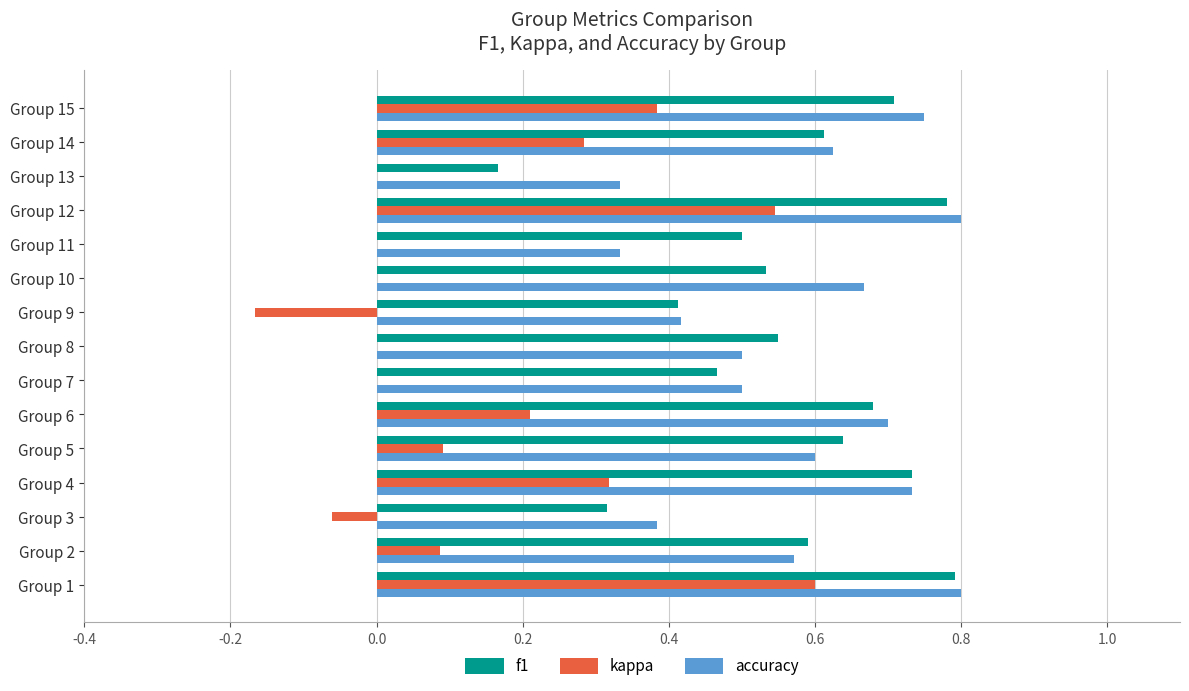

The value of accuracy at Group 10 is 1.0. True or false?

False